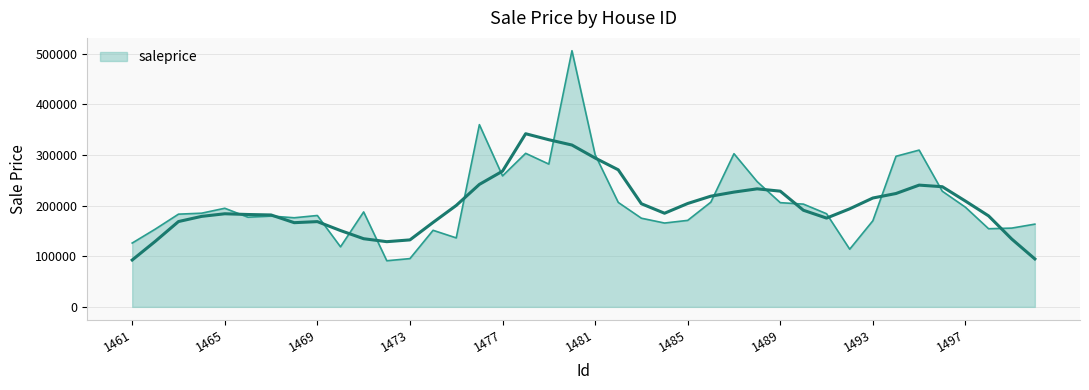

How many lines are shown in the chart?

1